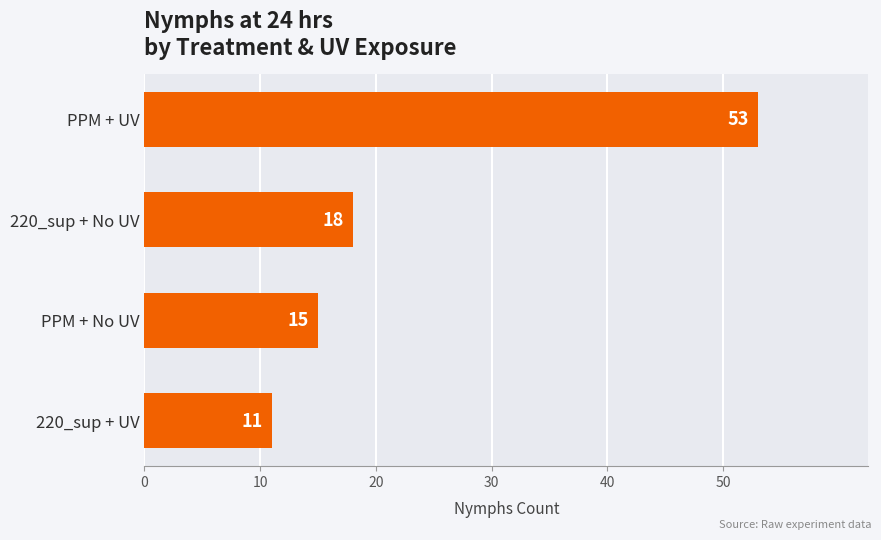

Reading top to bottom, transcribe all the data shown in this chart.

PPM + UV=53	220_sup + No UV=18	PPM + No UV=15	220_sup + UV=11